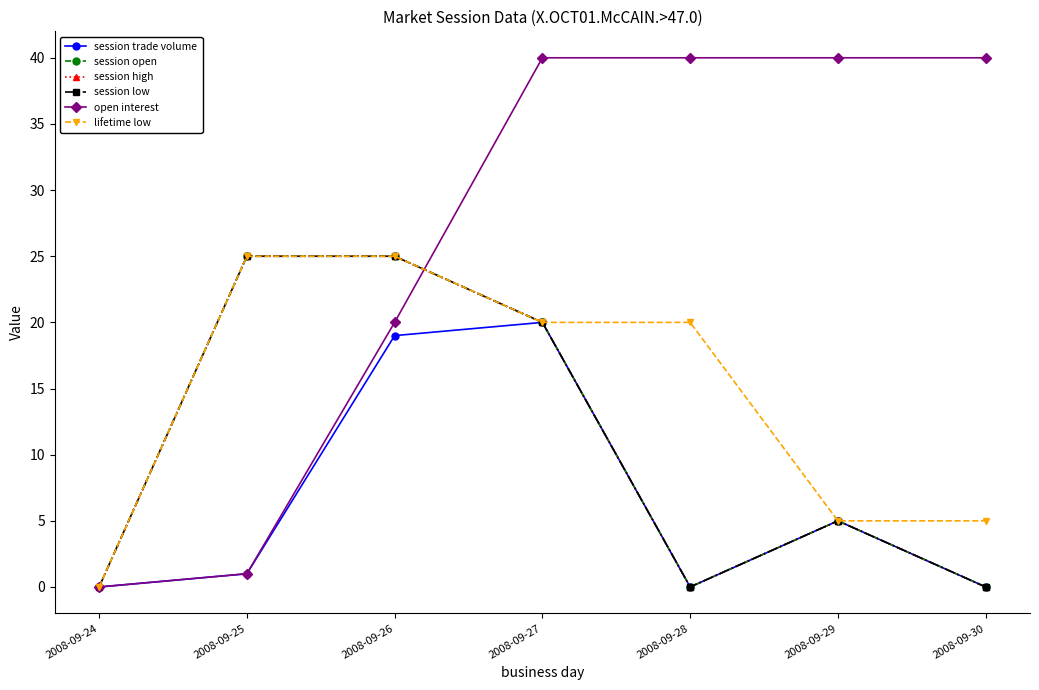

Which series has the widest spread of values?

open interest